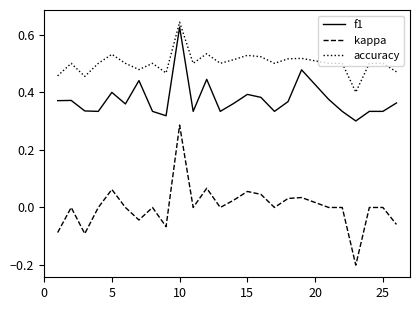

Does the chart have visible grid lines?

No